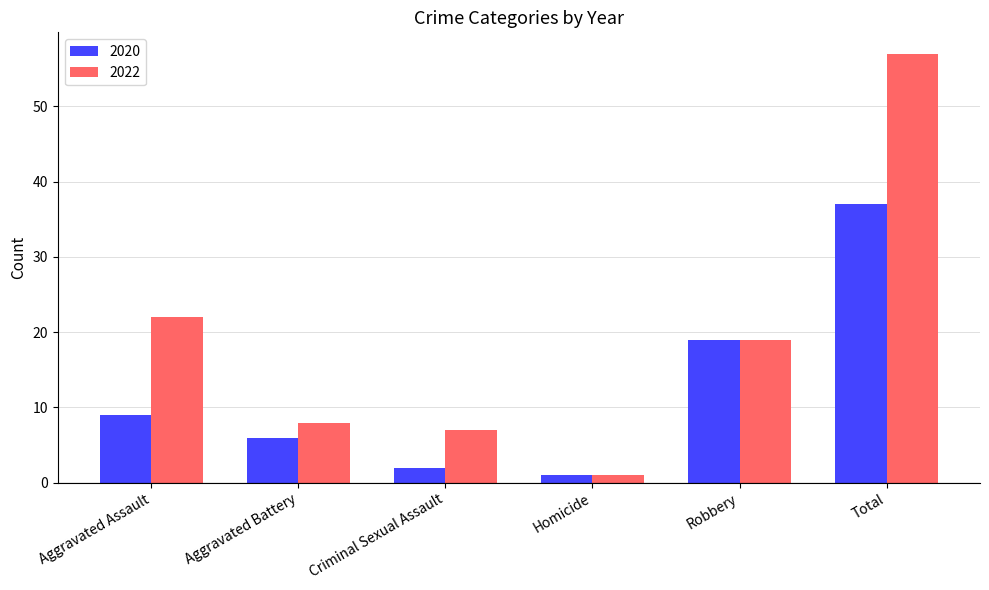

Rank the categories by 2020 value from highest to lowest.

Total, Robbery, Aggravated Assault, Aggravated Battery, Criminal Sexual Assault, Homicide